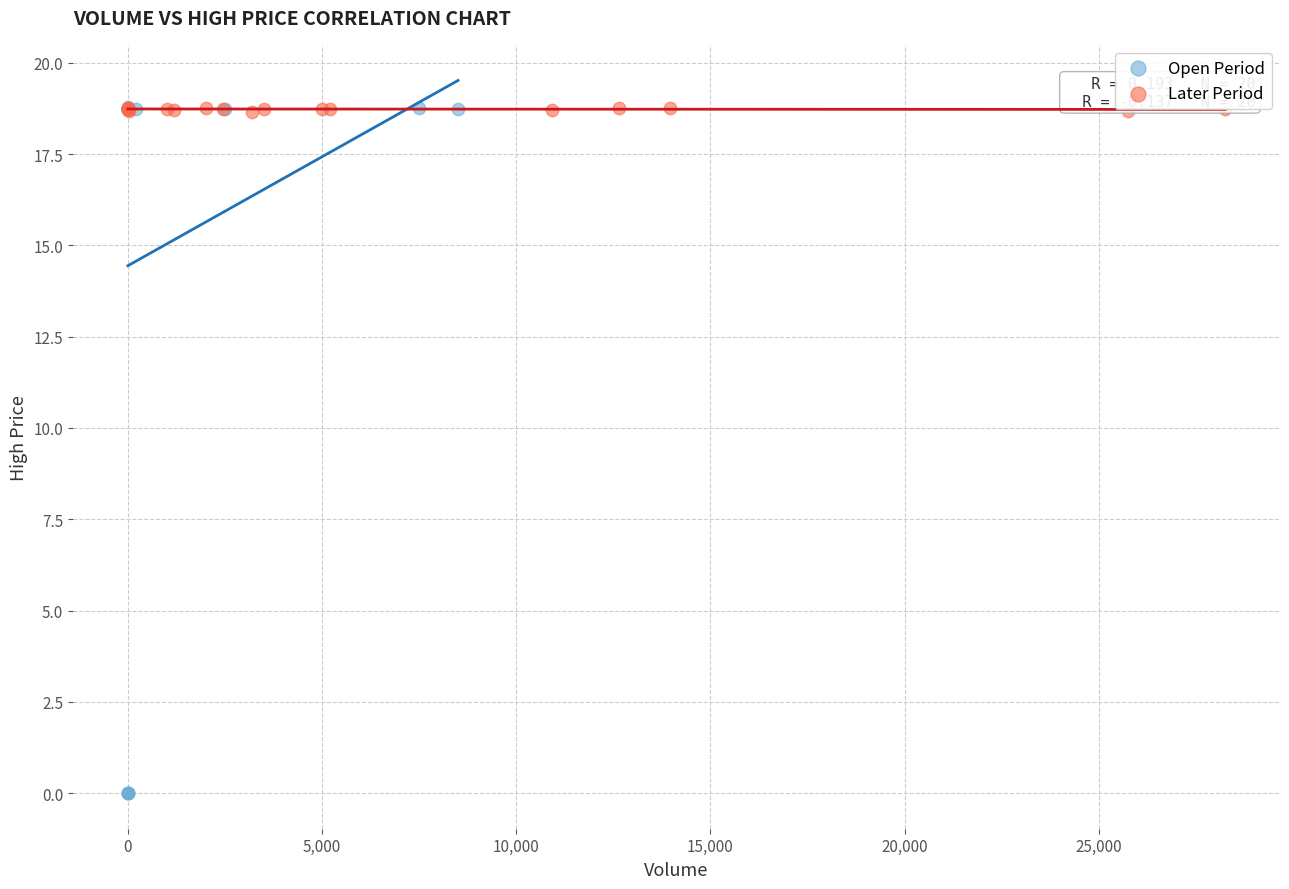

Which series reaches the minimum Y coordinate?

Open Period